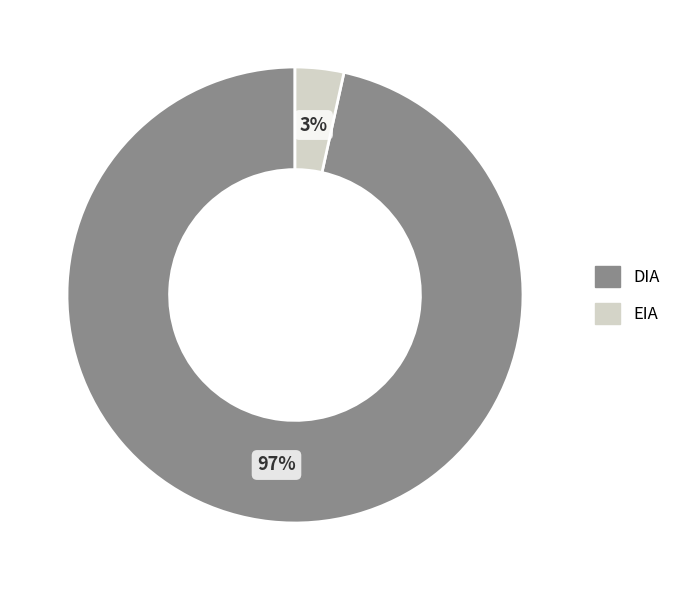

How many slices are in this pie chart?

2